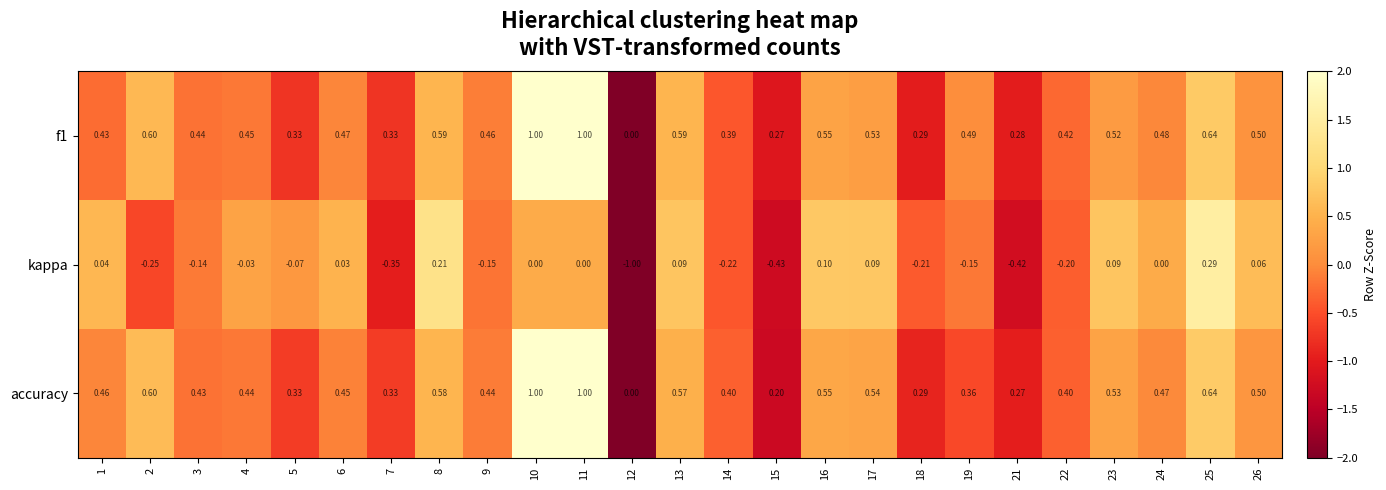

What is the greatest value displayed?

1.0